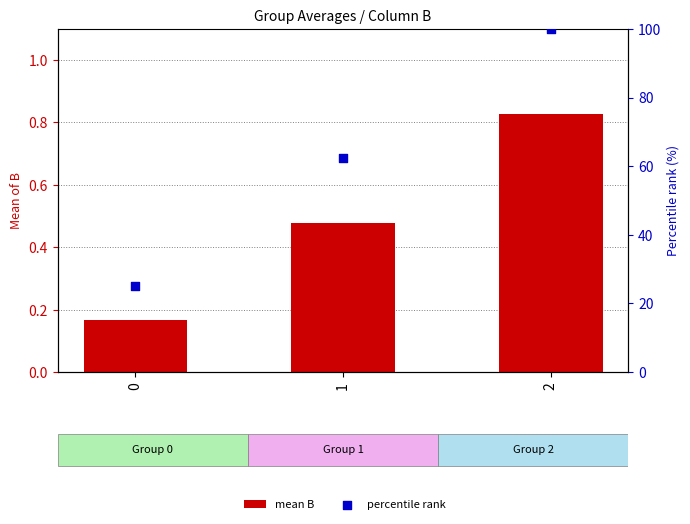

Which series reaches the minimum Y coordinate?

mean B